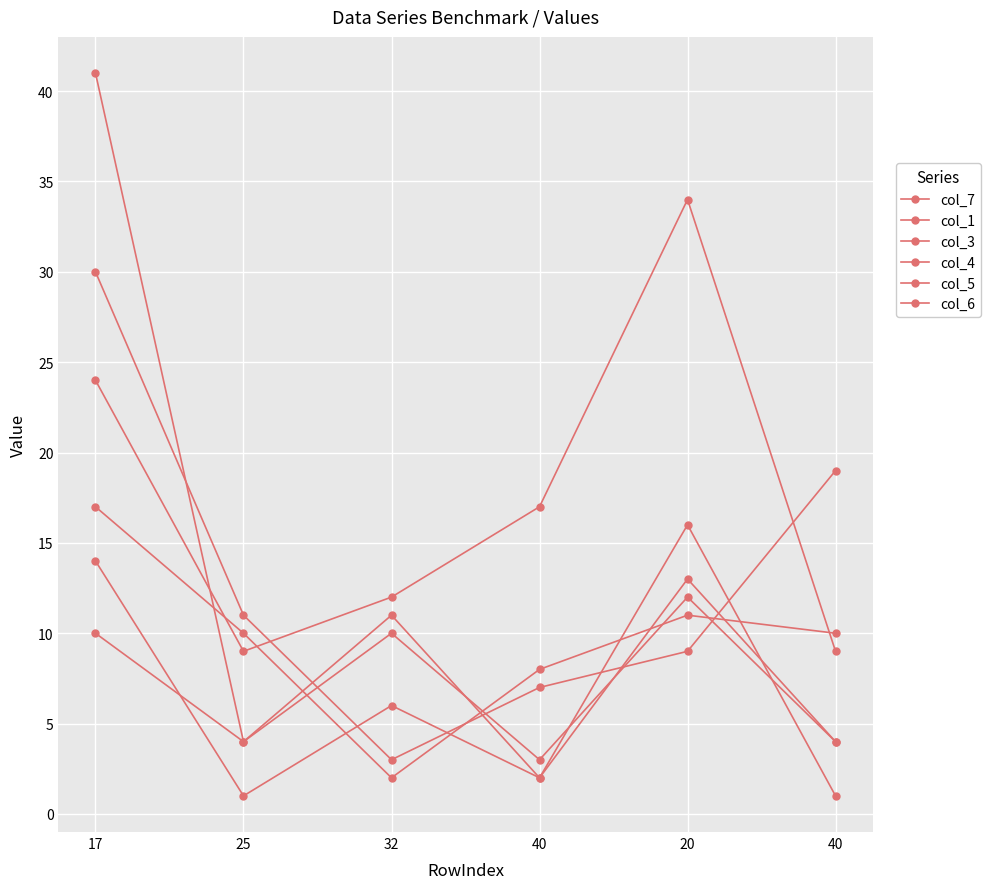

Does the chart have visible grid lines?

Yes